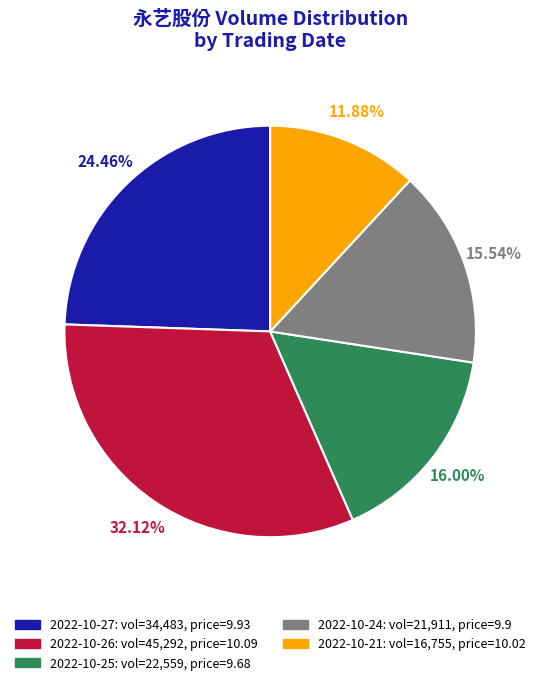

What percentage do 2022-10-21 and 2022-10-25 together represent?

27.9%